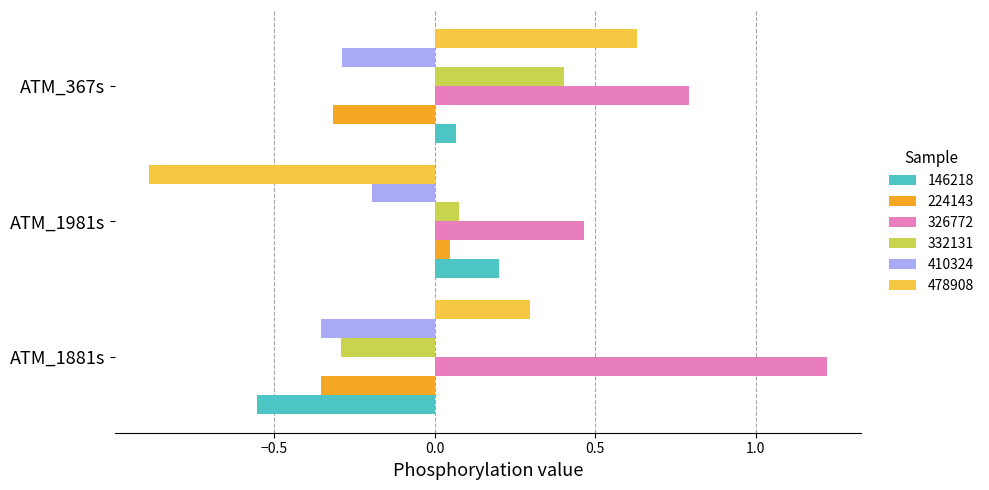

What is the total value across all series at ATM_367s?

1.3